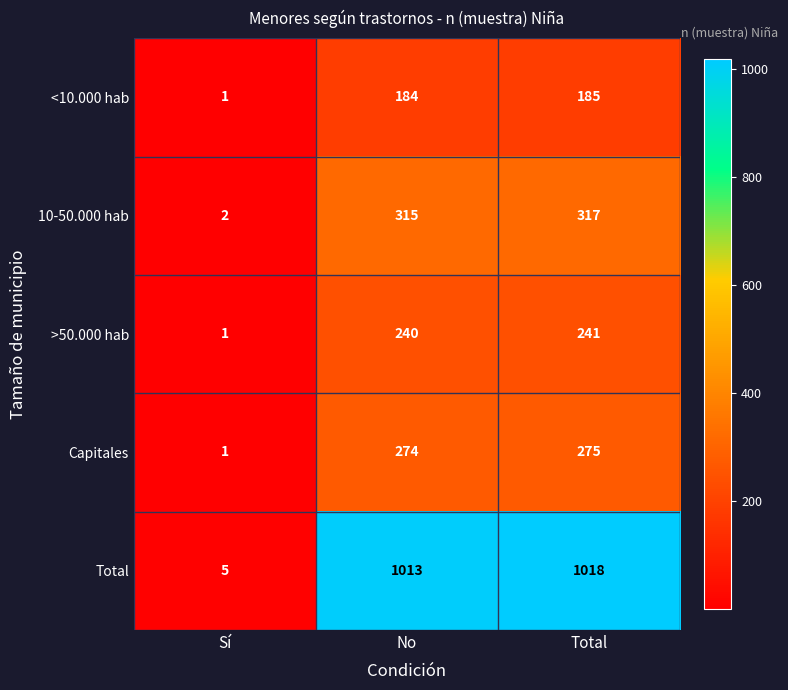

Count the number of categories in the chart.

3